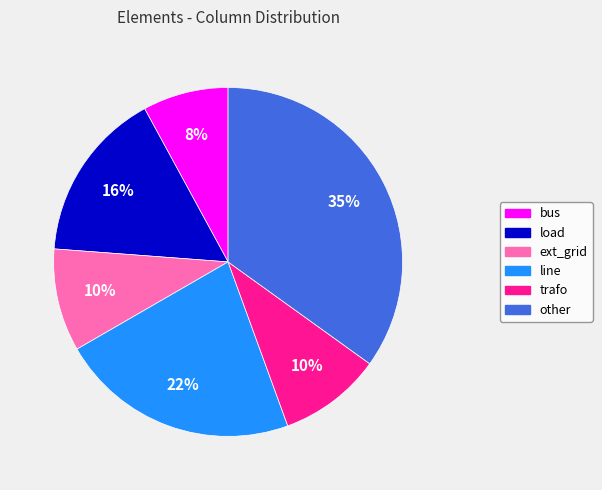

To the nearest percent, what portion does load represent?

16%